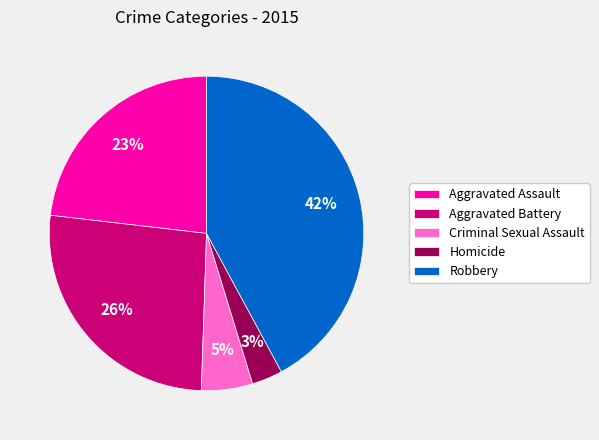

Is the sum of Homicide and Robbery greater than half?

No